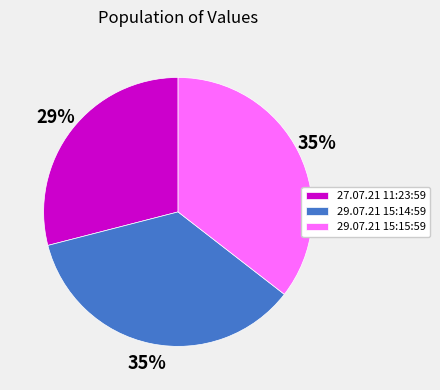

Is the sum of 29.07.21 15:14:59 and 29.07.21 15:15:59 greater than half?

Yes